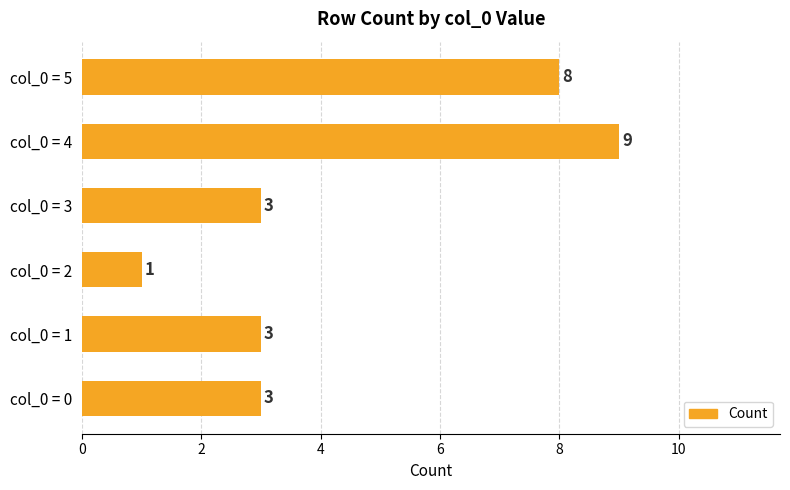

Is it true that the value at col_0 = 4 is 14?

False